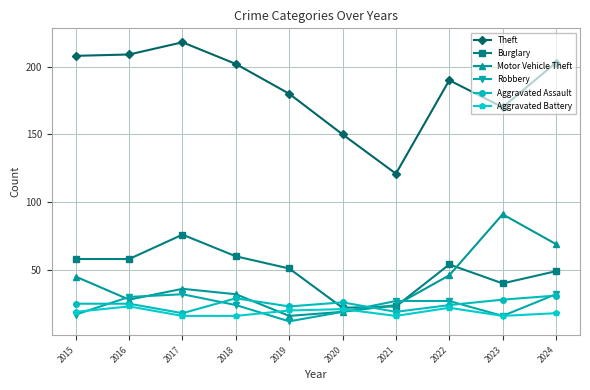

How many lines are shown in the chart?

6